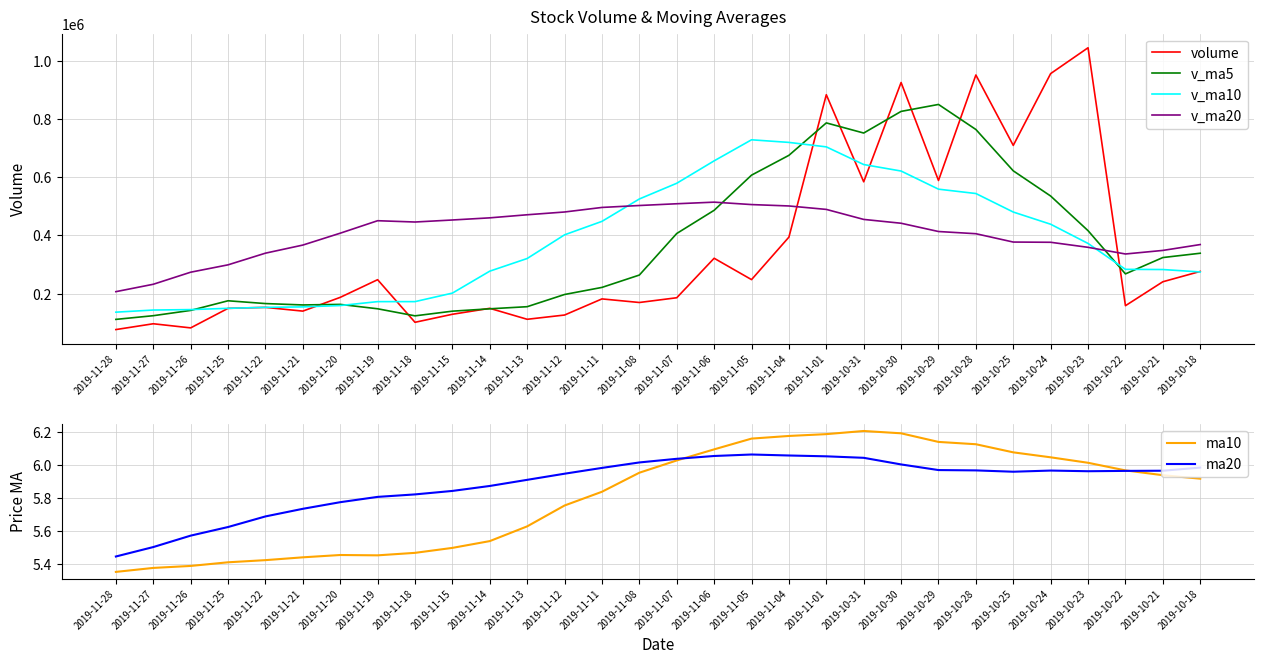

At which category does ma10 reach its first local peak?

2019-11-20